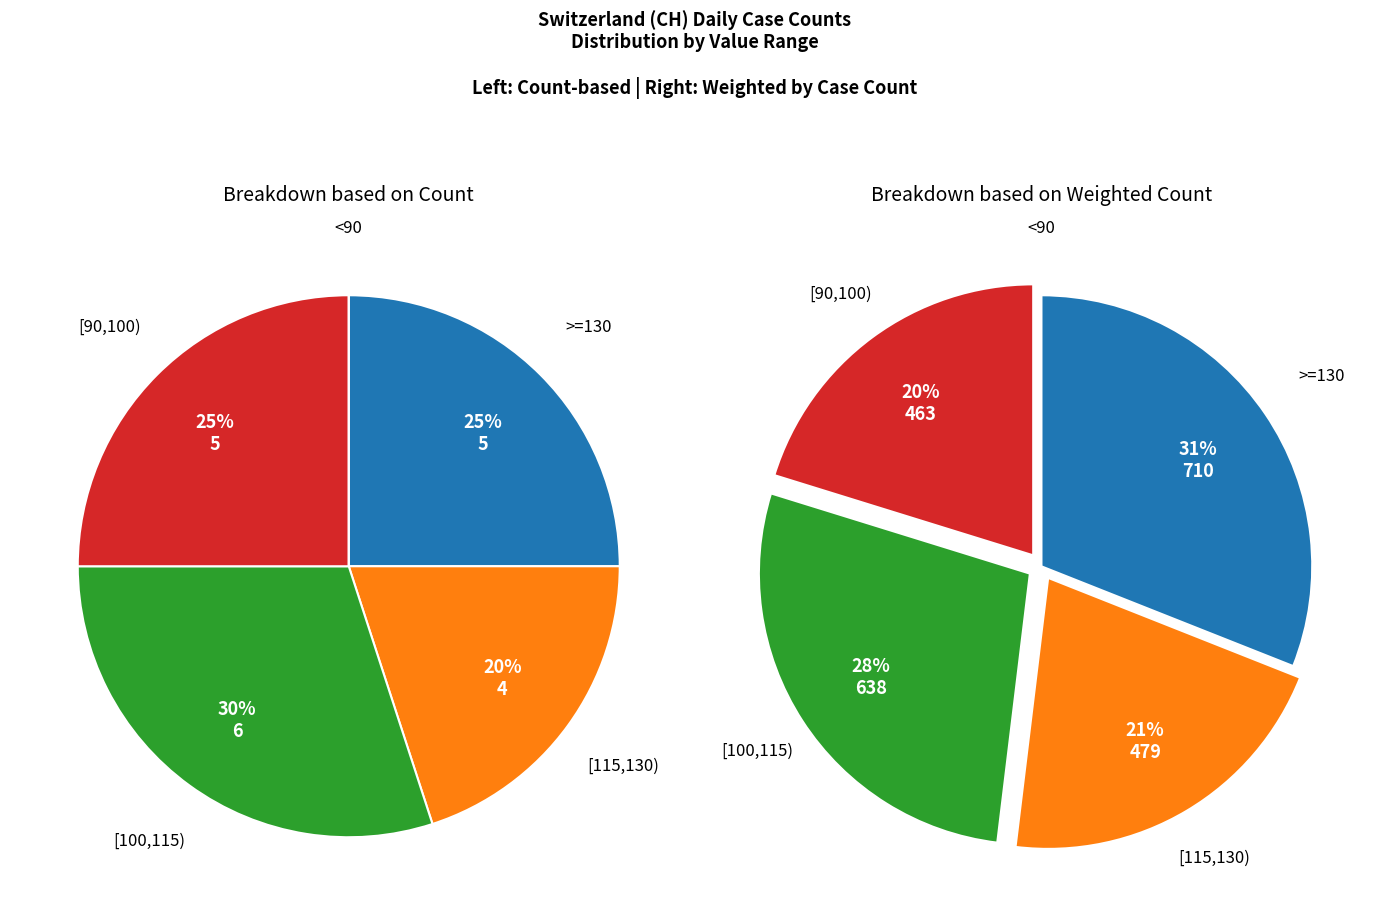

Does 2020-06-09 represent more than half of the total?

No